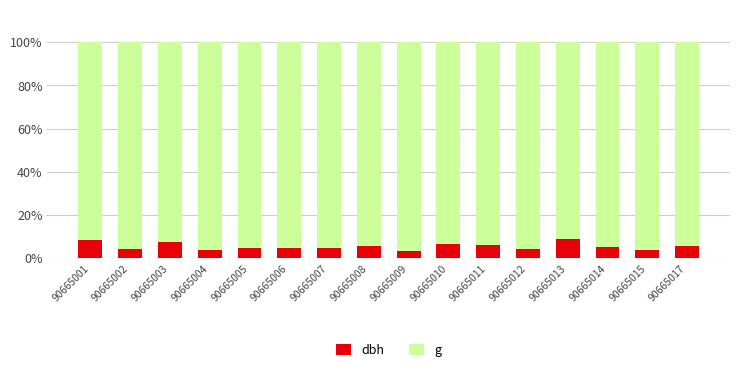

True or false: dbh has a value of 5.7 at 90665008.

True